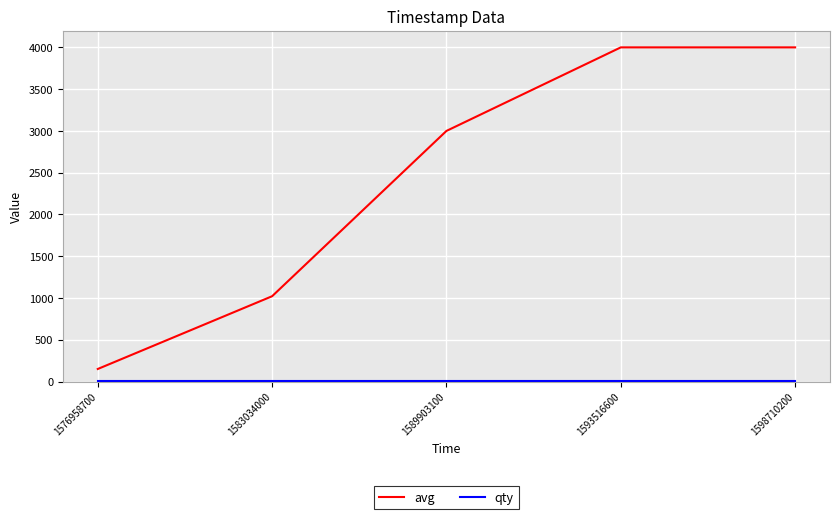

What is the difference between the second highest and minimum values in the avg series?

3850